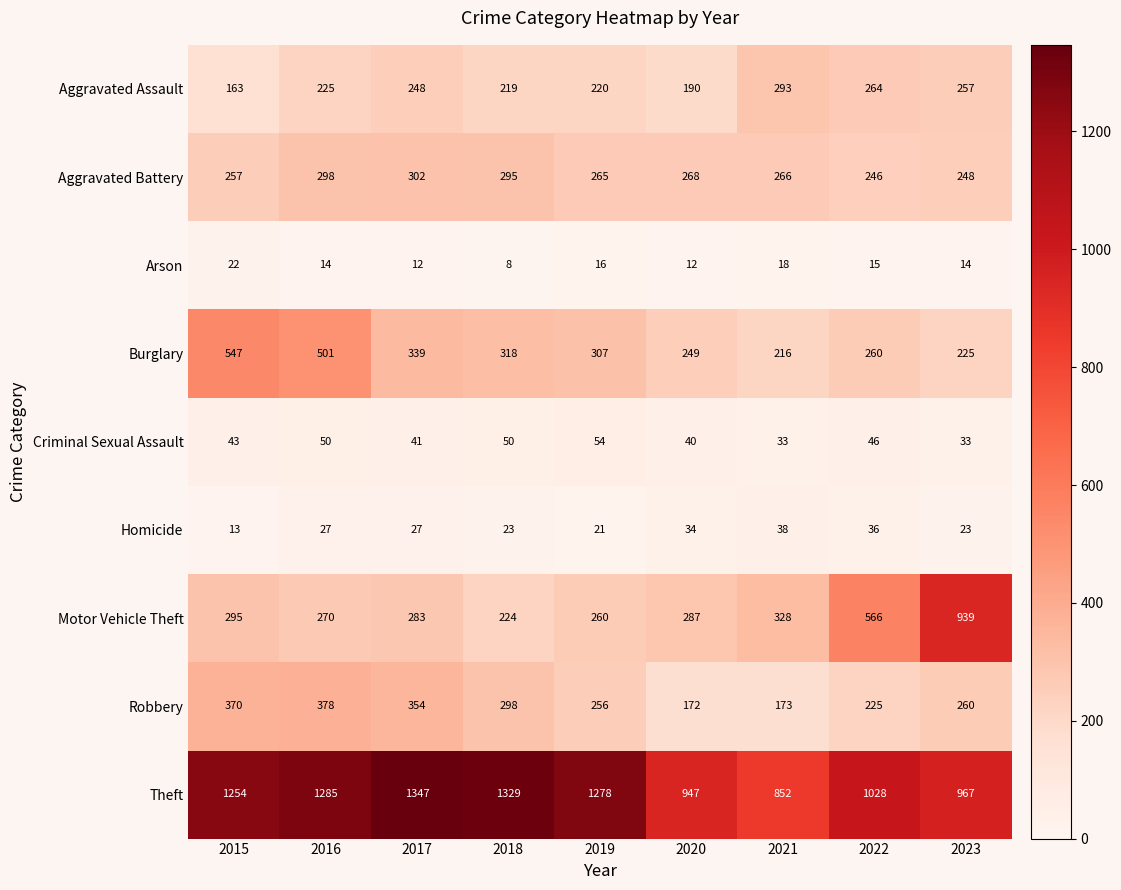

Rank the series at 2018 from highest to lowest value.

Theft, Burglary, Robbery, Aggravated Battery, Motor Vehicle Theft, Aggravated Assault, Criminal Sexual Assault, Homicide, Arson